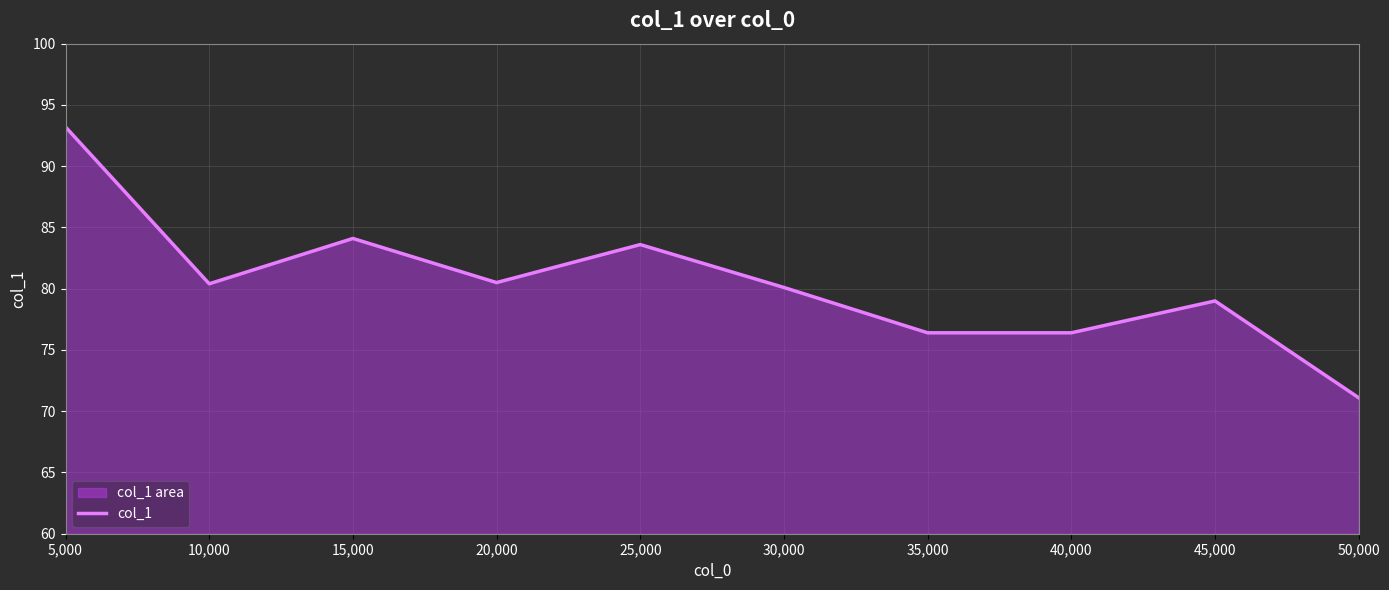

Reading left to right, list all the values displayed in this chart.

5,000=93.2	10,000=80.4	15,000=84.1	20,000=80.5	25,000=83.6	30,000=80.1	35,000=76.4	40,000=76.4	45,000=79.0	50,000=71.1